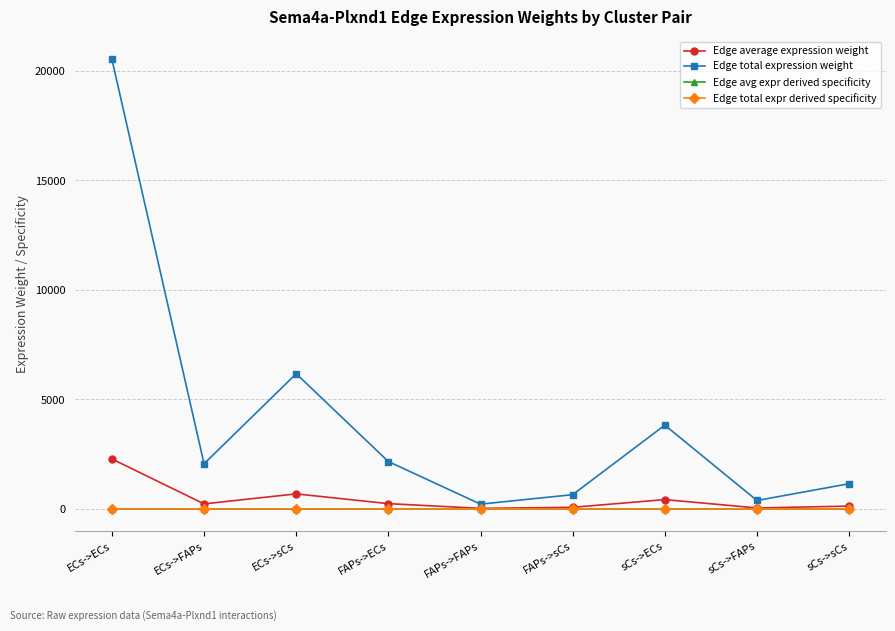

At how many categories does at least one series exceed 17487?

1